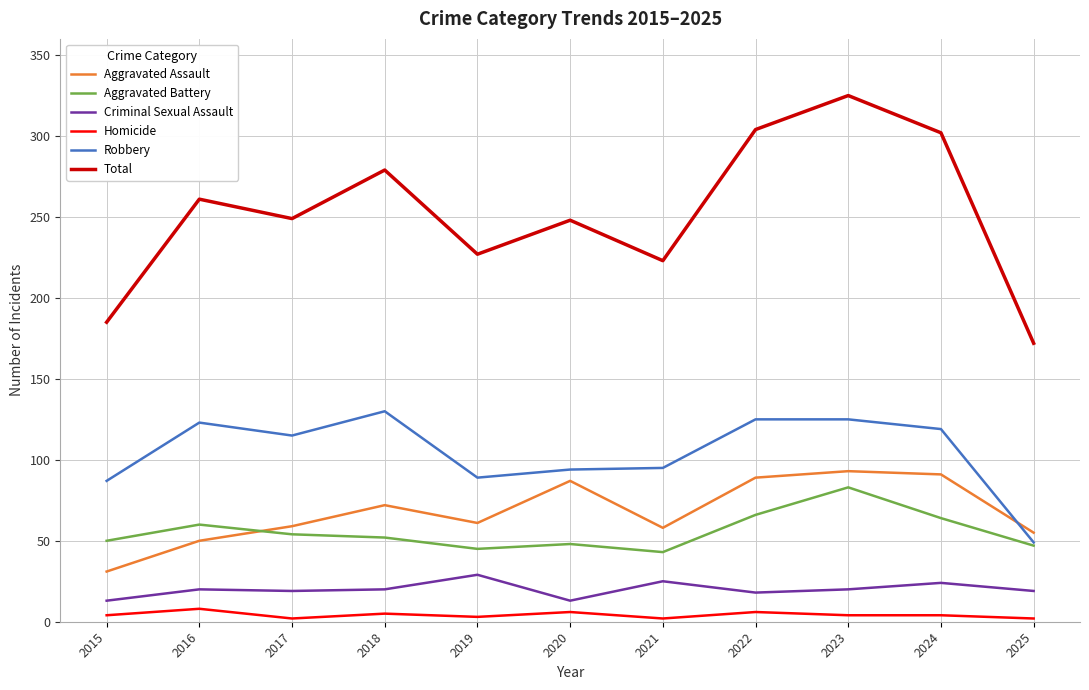

How many interior local peaks does the Aggravated Assault series have?

3